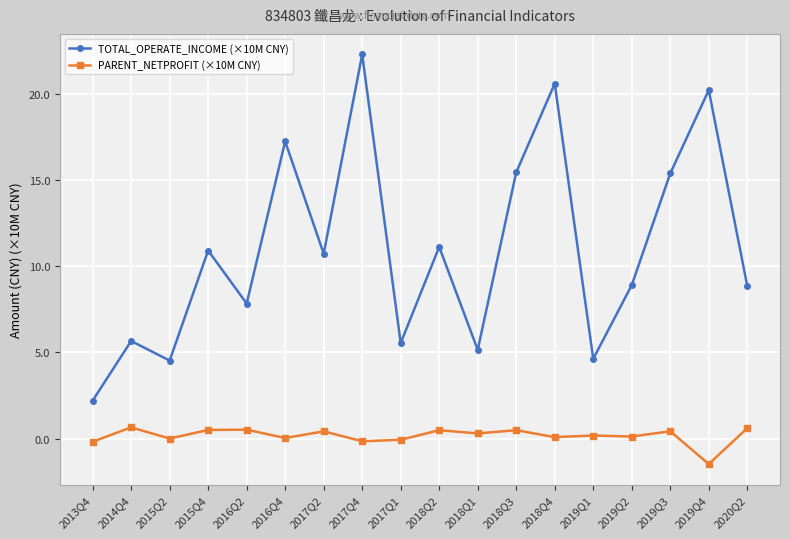

What is the label of the 5th point from the left?

2016Q2